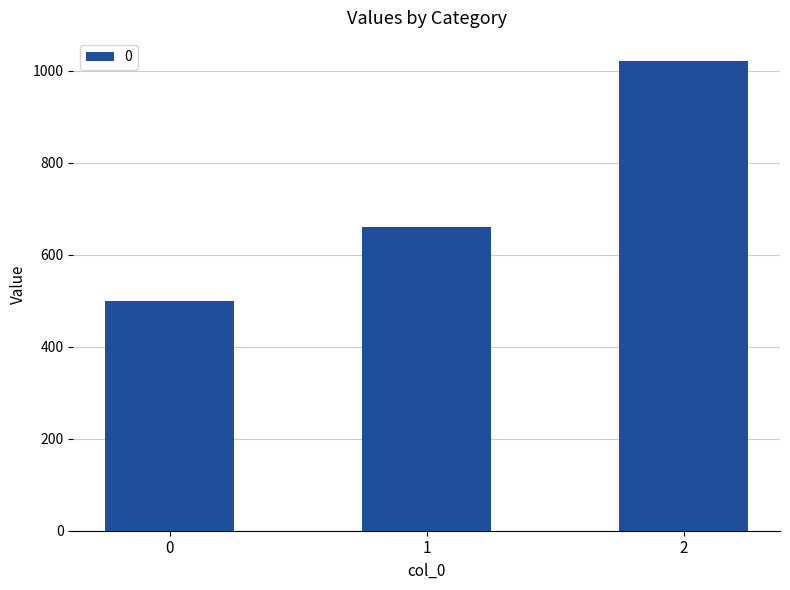

Reading left to right, list all the values displayed in this chart.

0=500	1=660	2=1020